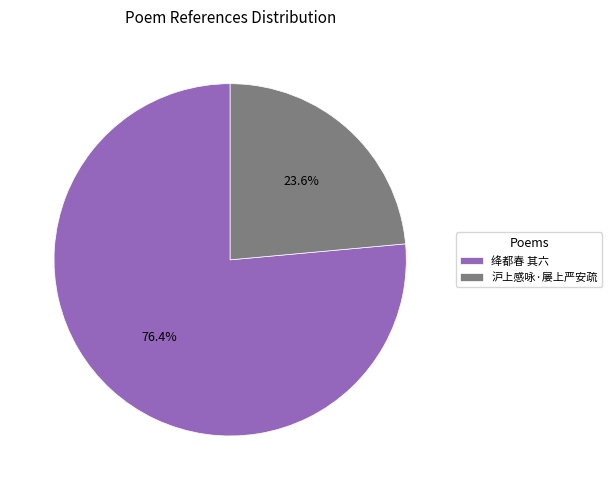

To the nearest percent, what is the average slice percentage?

50%